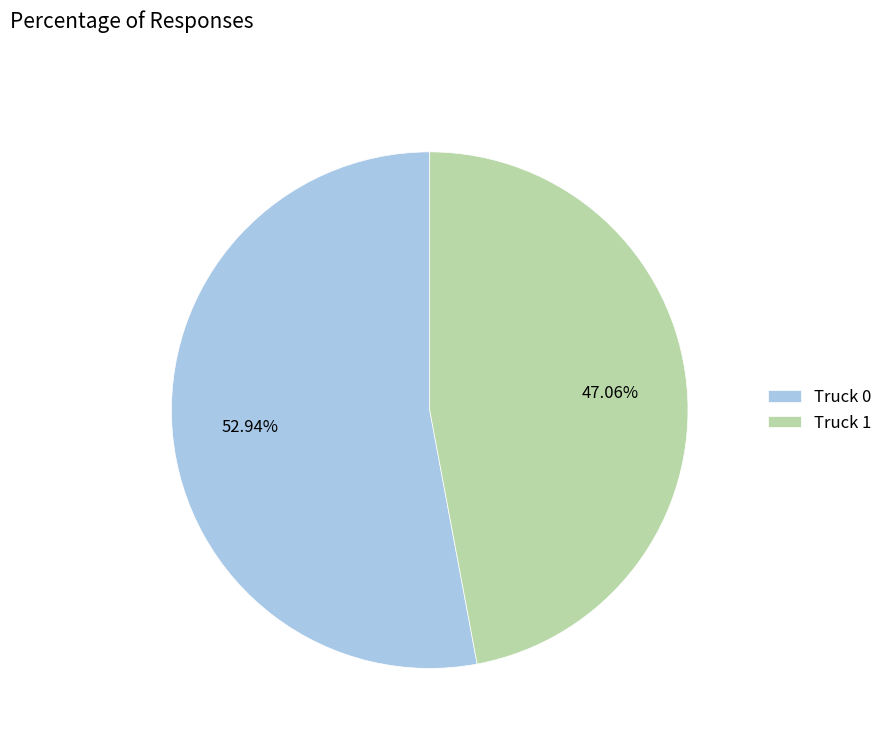

What percentage is the Truck 1 slice, to the nearest percent?

47%